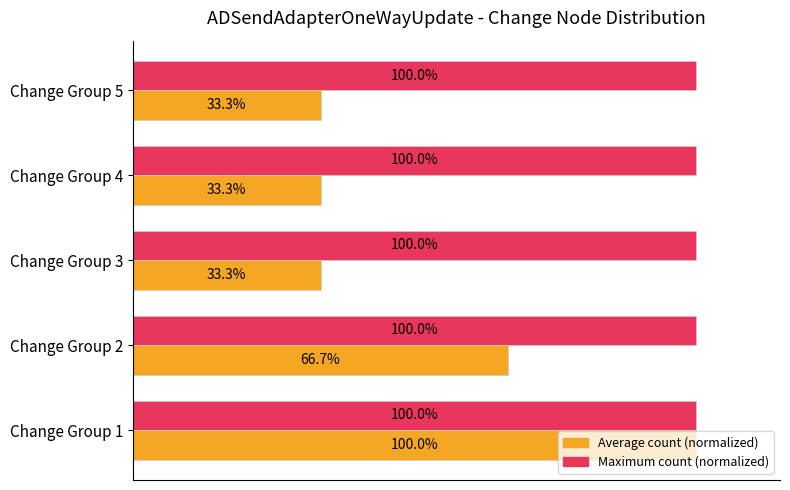

Which series has the largest range (max minus min)?

Average count (normalized)